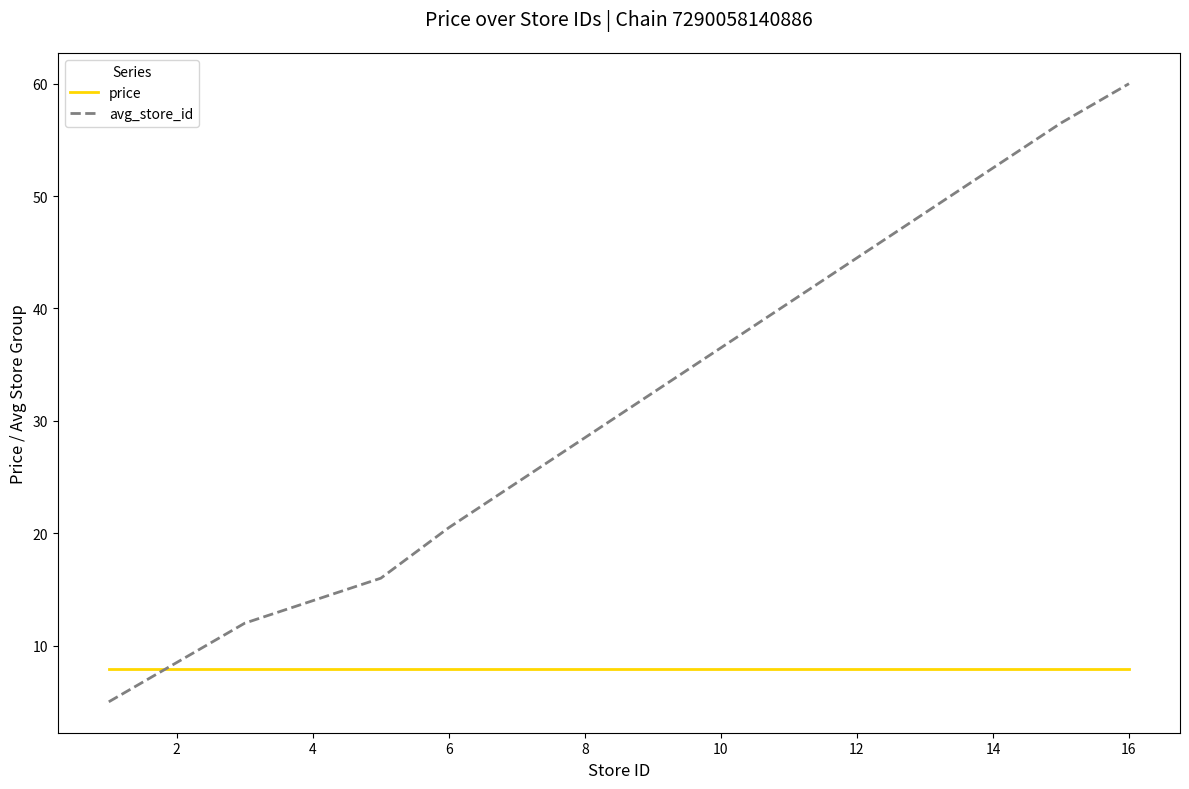

What is the maximum value shown in the chart?

60.0